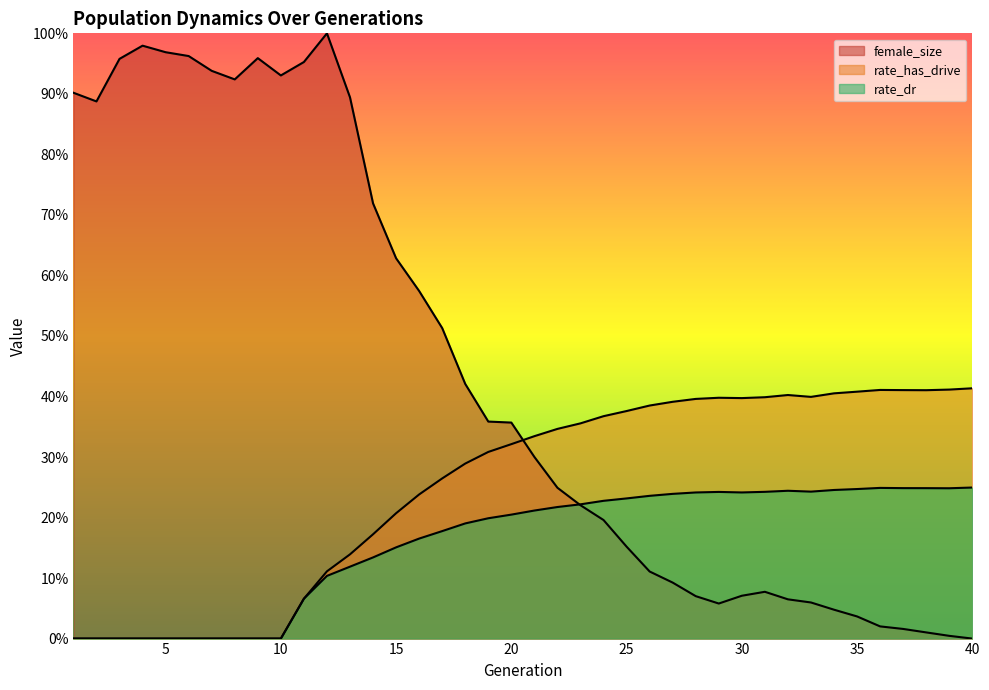

Which series has the largest total across all categories?

female_size